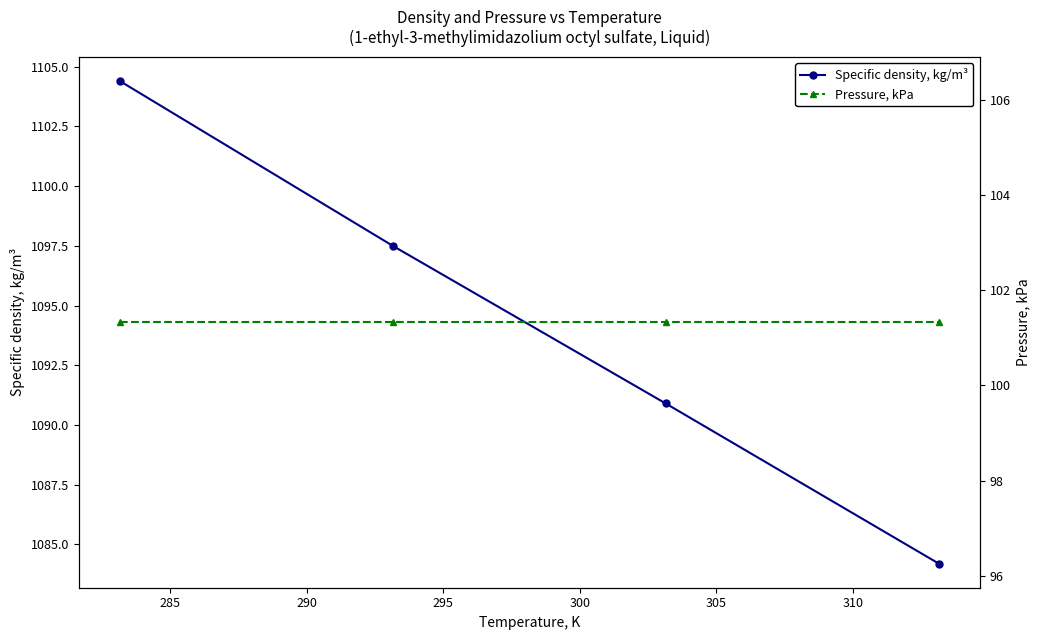

What is the maximum value for Specific density, kg/m³?

1104.4